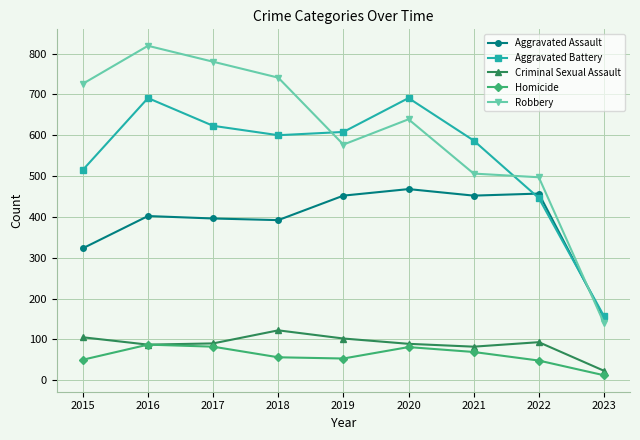

How many data points does each series have?

9